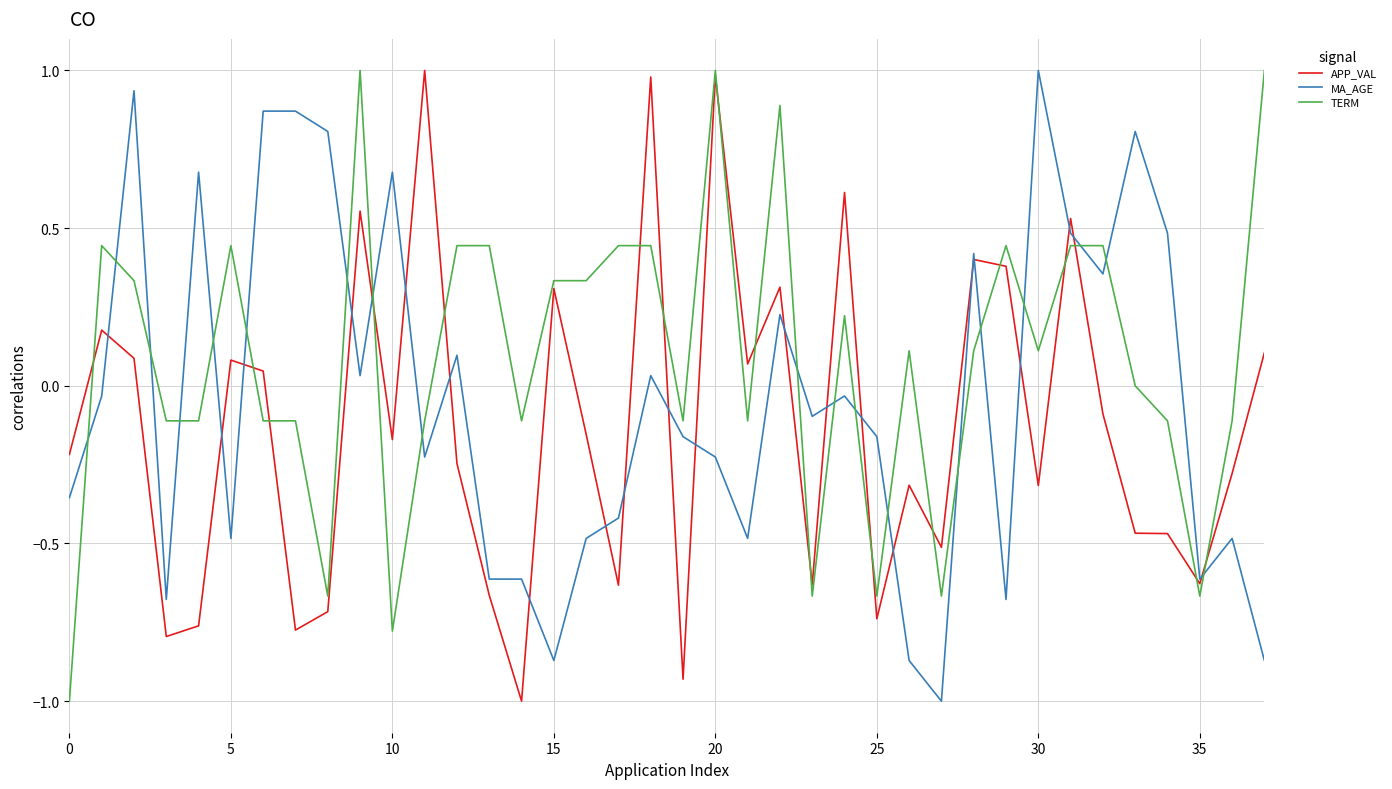

Rank the series by their average value, from highest to lowest.

TERM, MA_AGE, APP_VAL